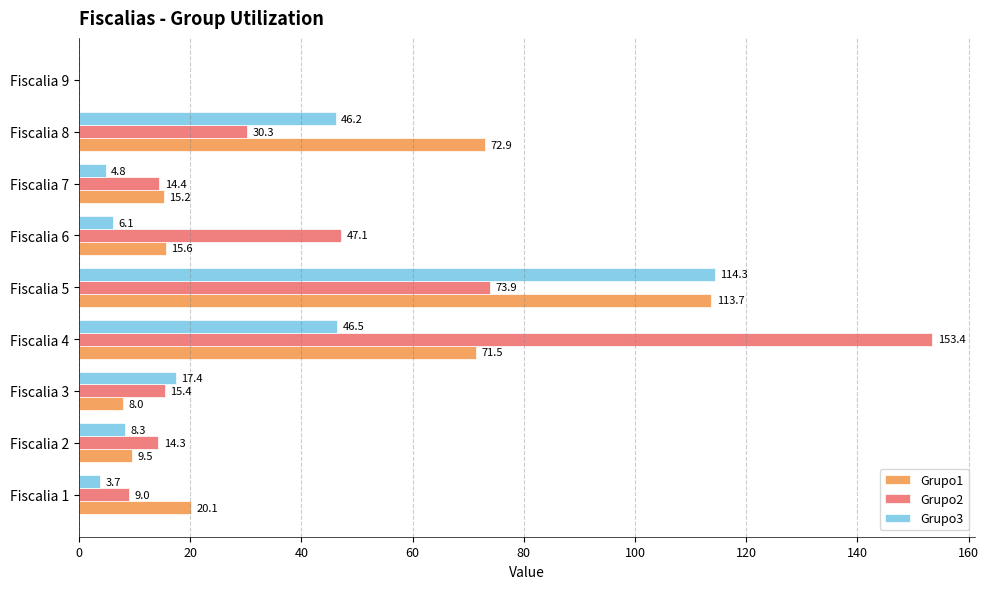

Which series changed the most between Fiscalia 4 and Fiscalia 5?

Grupo2